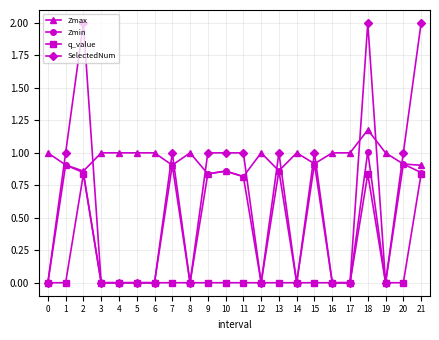

What is the value of the SelectedNum point at the 19th from the left?

2.0